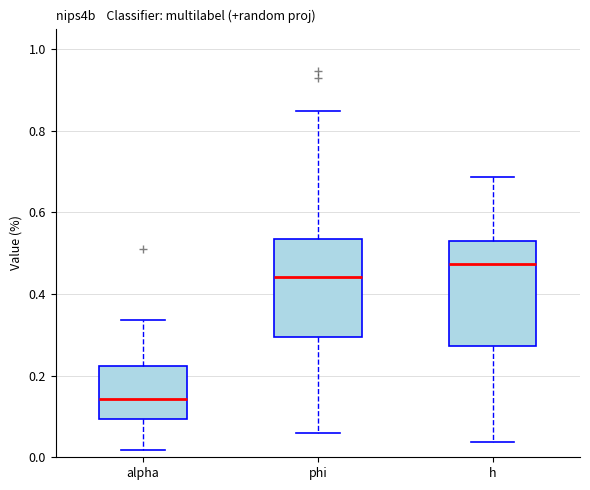

Reading left to right, transcribe this box plot: for each box, give where its median line is, the range the box spans, and where its two whiskers end, as read against the y-axis. The values are not printed on the chart, so give them approximately, as read against the axis.

alpha: median 0.14, box 0.10 to 0.22, whiskers 0.02 to 0.34
phi: median 0.44, box 0.30 to 0.54, whiskers 0.06 to 0.84
h: median 0.48, box 0.28 to 0.52, whiskers 0.04 to 0.68